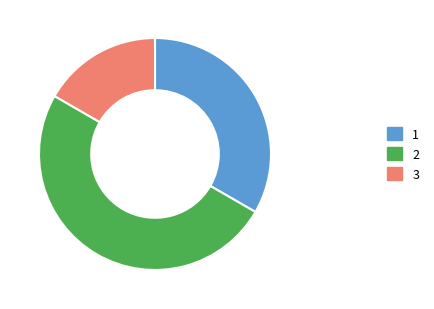

How many segments does this pie chart have?

3